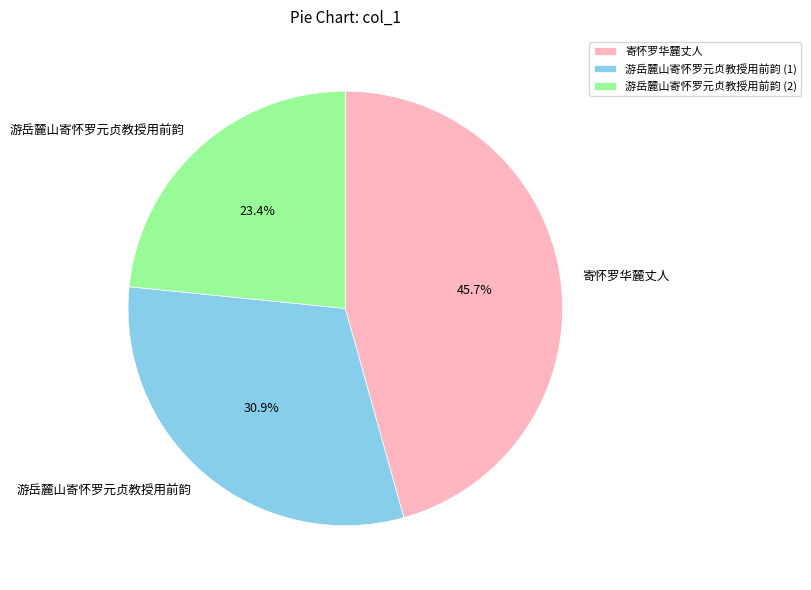

Which slice is the largest?

寄怀罗华麓丈人